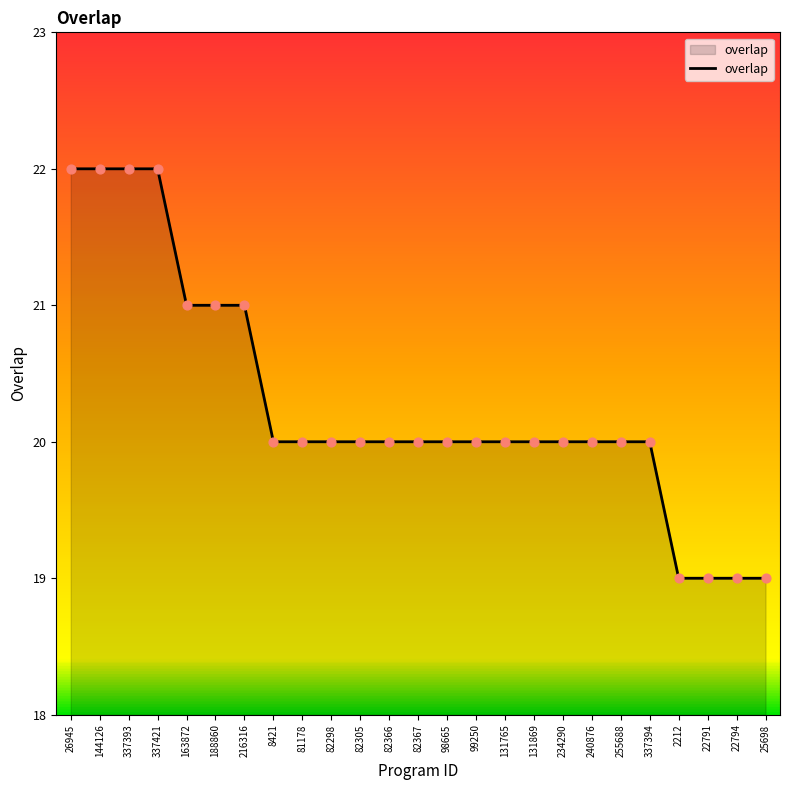

What is the change in value from 163872 to 8421?

-1